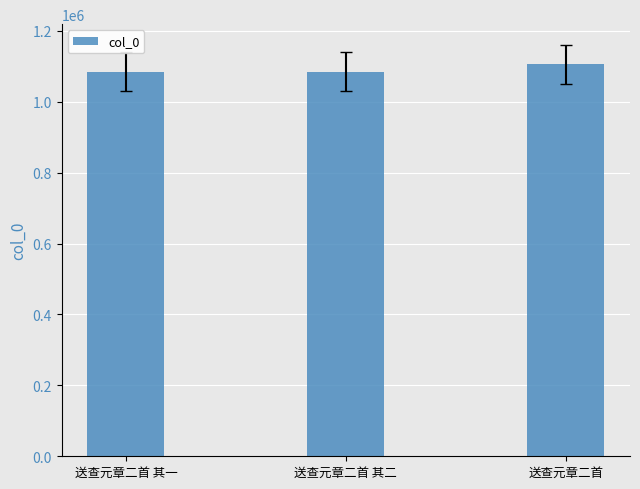

Is it true that the value at 送查元章二首 其一 is 1085102?

True